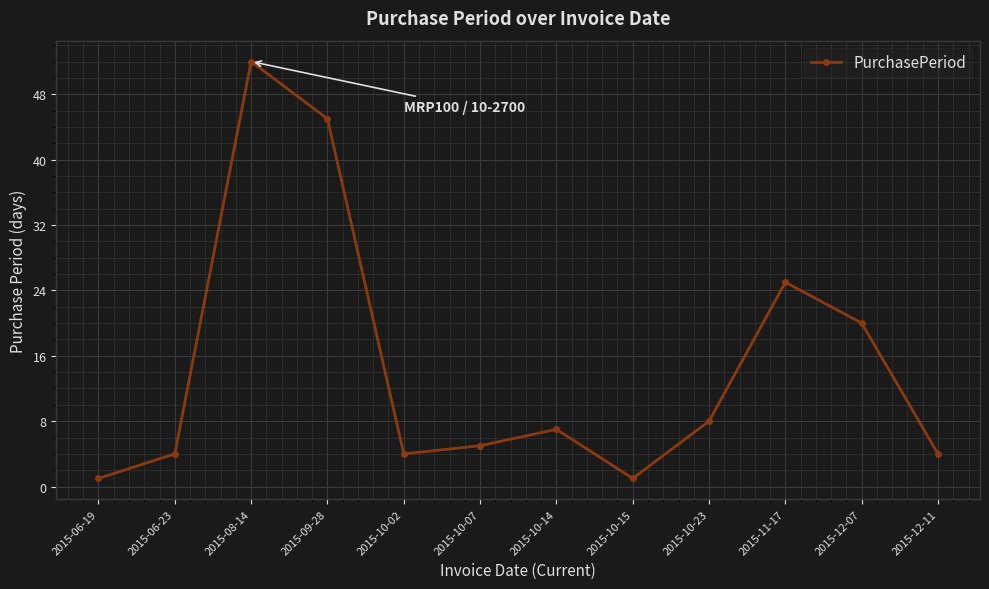

What is the label of the 2nd point from the left?

2015-06-23